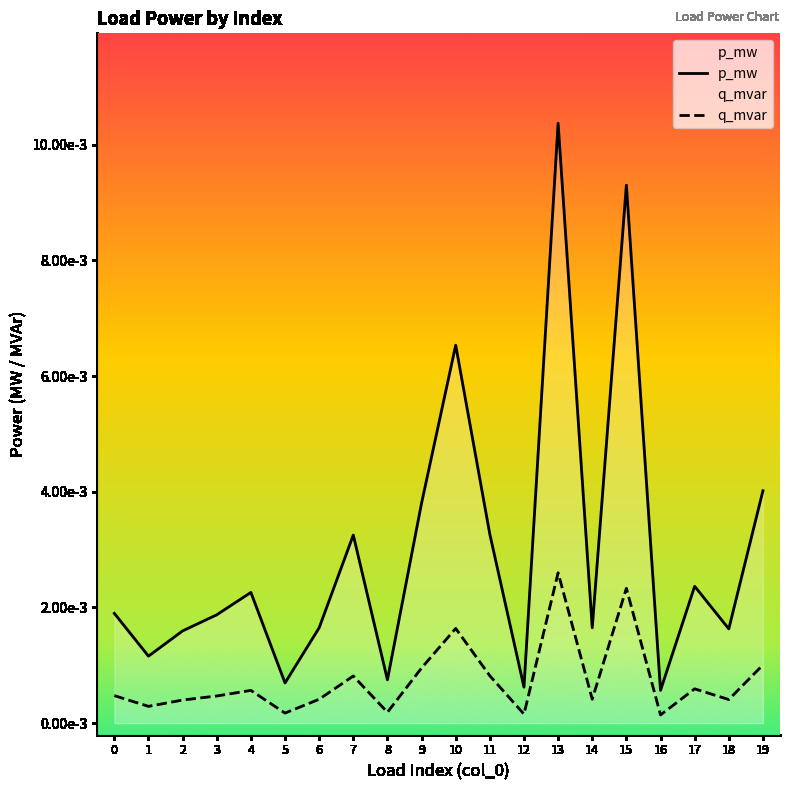

Where is the first local maximum for q_mvar?

4